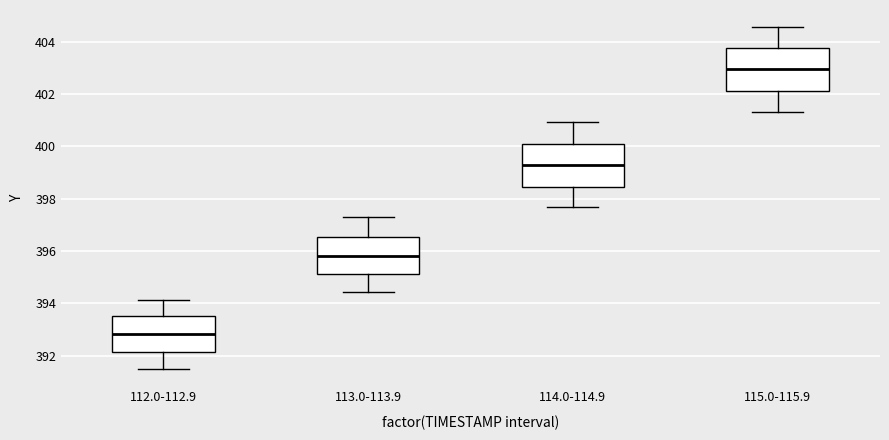

Which box has the highest median line?

115.0-115.9